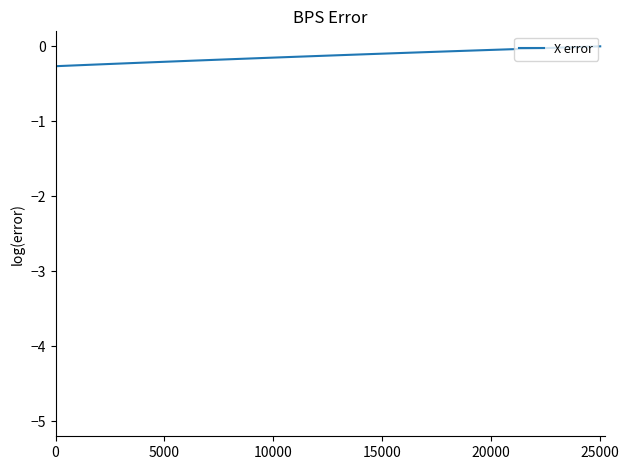

What is the smallest value displayed?

-0.3